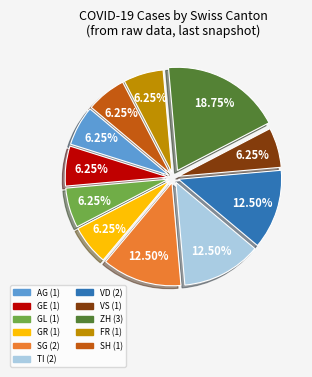

Does any single category account for the majority?

No